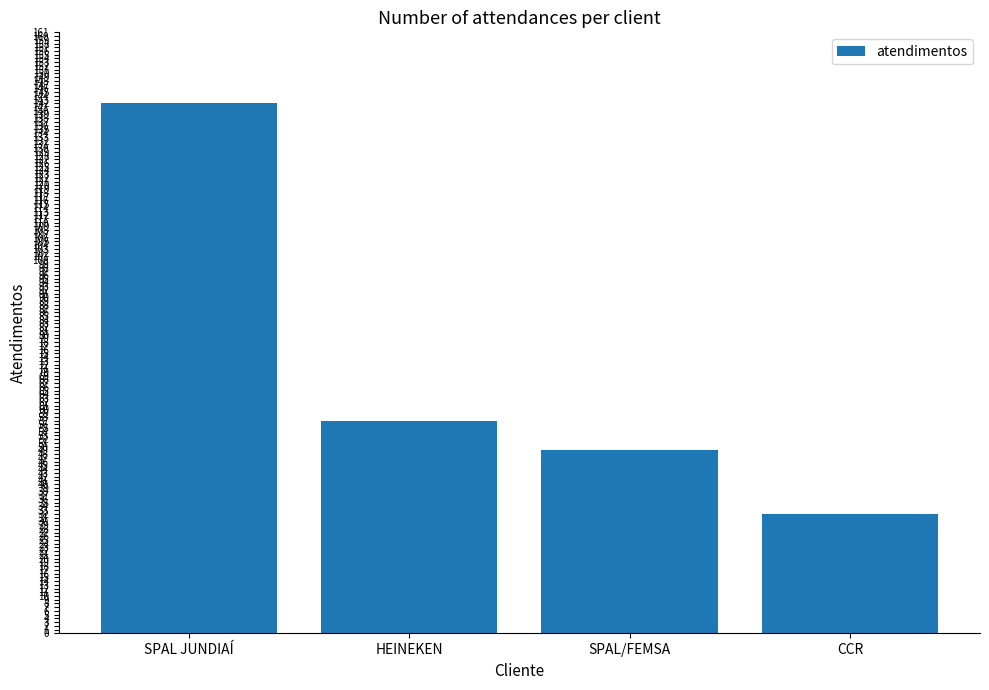

Reading right to left, extract all data points from this chart.

CCR=32	SPAL/FEMSA=49	HEINEKEN=57	SPAL JUNDIAÍ=142